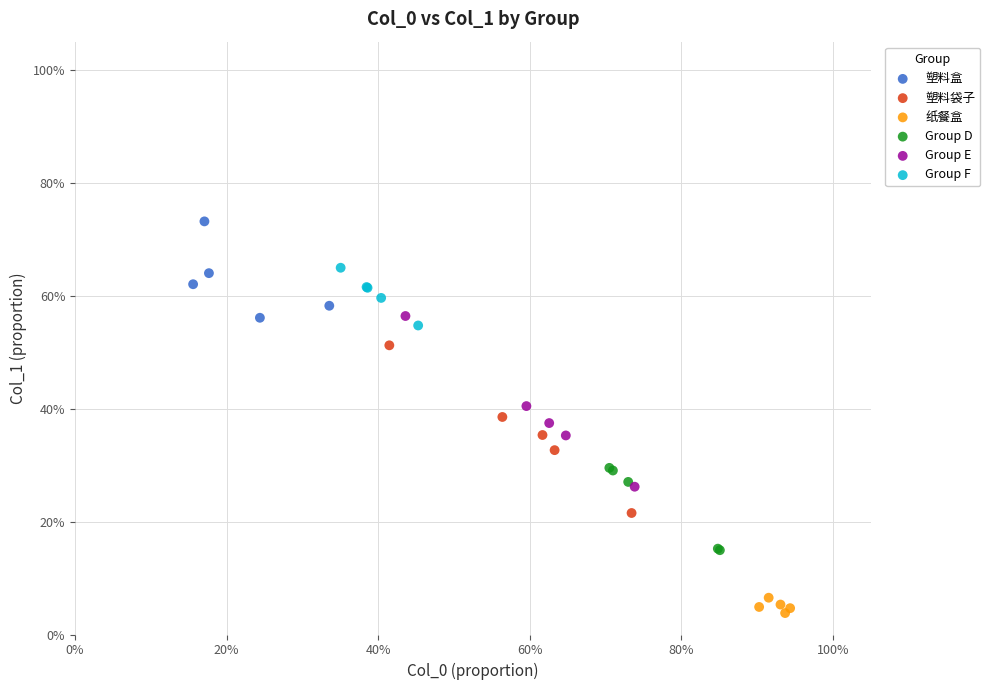

Which series reaches the maximum Y coordinate?

塑料盒